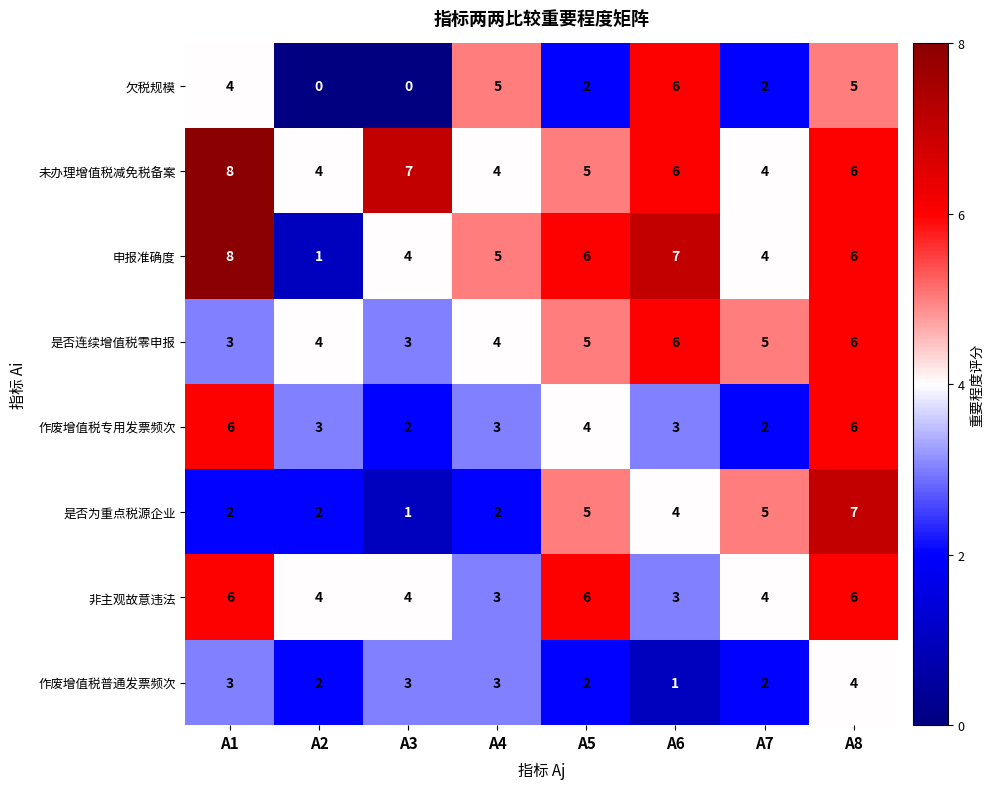

Is it true that 作废增值税专用发票频次 equals 4 at A2?

False